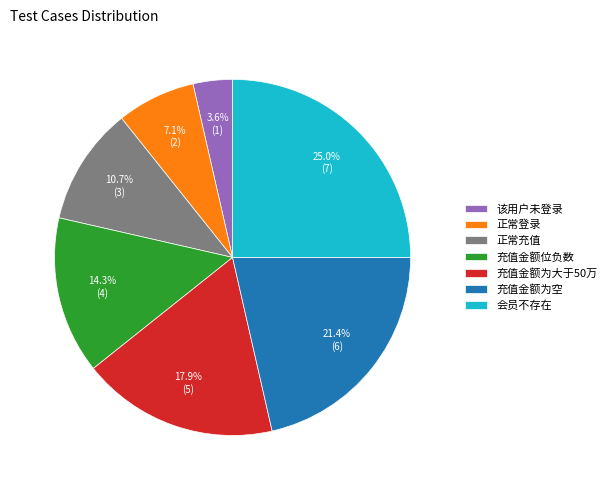

Rank the categories by value from lowest to highest.

该用户未登录, 正常登录, 正常充值, 充值金额位负数, 充值金额为大于50万, 充值金额为空, 会员不存在